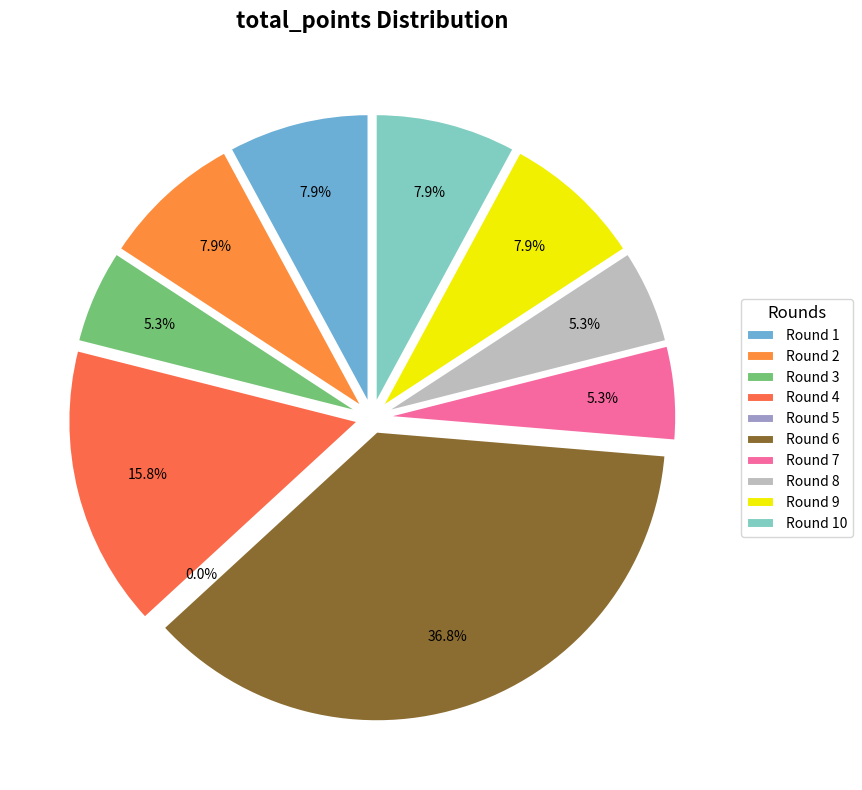

To the nearest percent, what percentage of the pie is Round 9?

8%